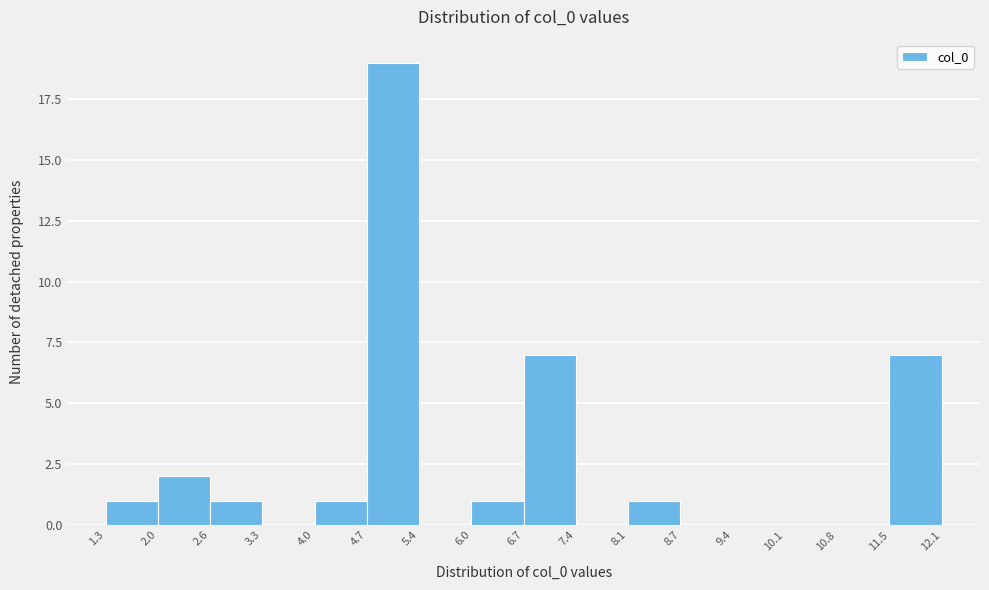

What is the height of the bar covering 11.5 to 12.1 on the x-axis? The values are not printed on the chart, so give them approximately, as read against the axis.

7